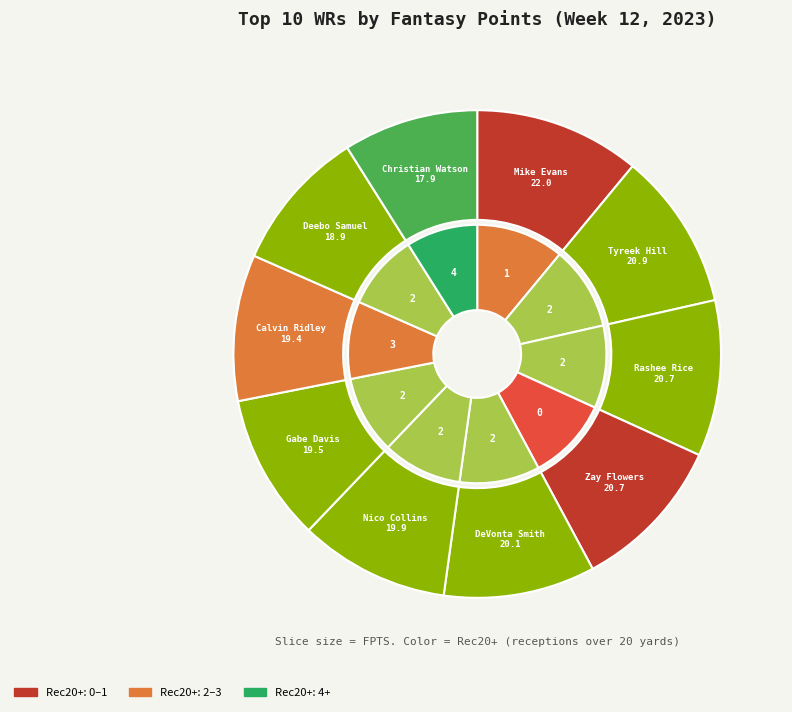

What is the total percentage of Tyreek Hill (MIA) and Zay Flowers (BAL)?

20.8%